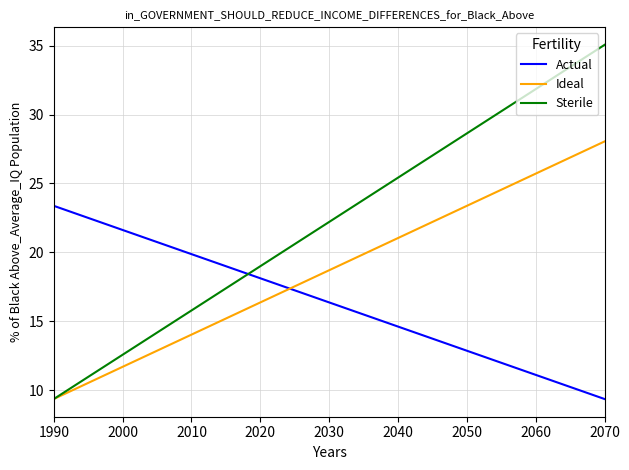

How many series are shown in this chart?

3